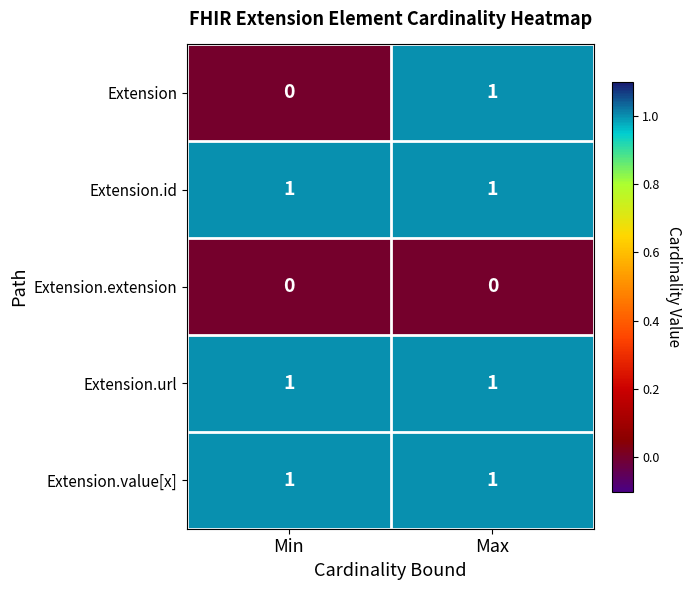

Between Min and Max, which series saw the biggest shift?

Extension